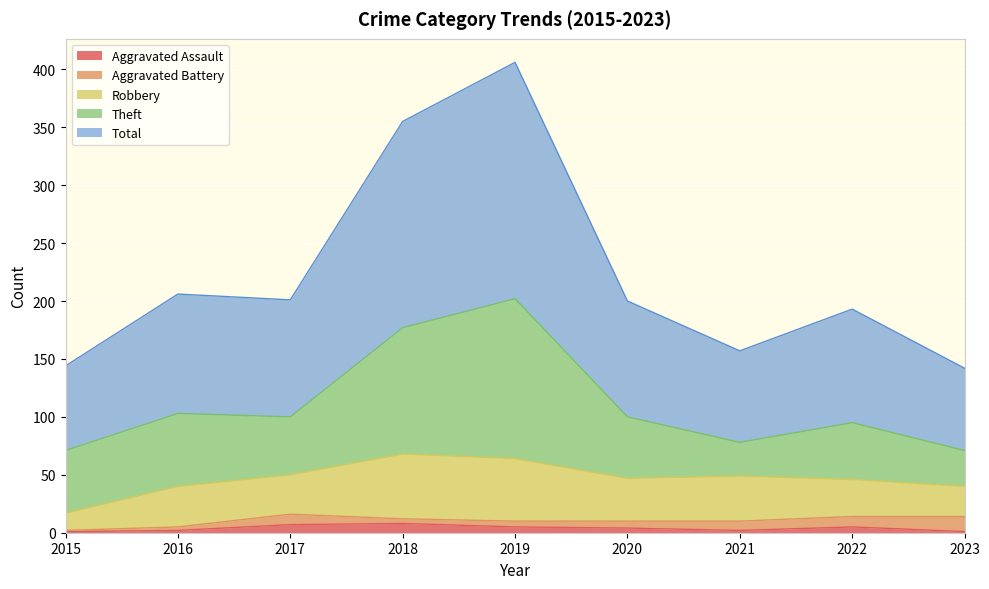

How many lines are shown in the chart?

5